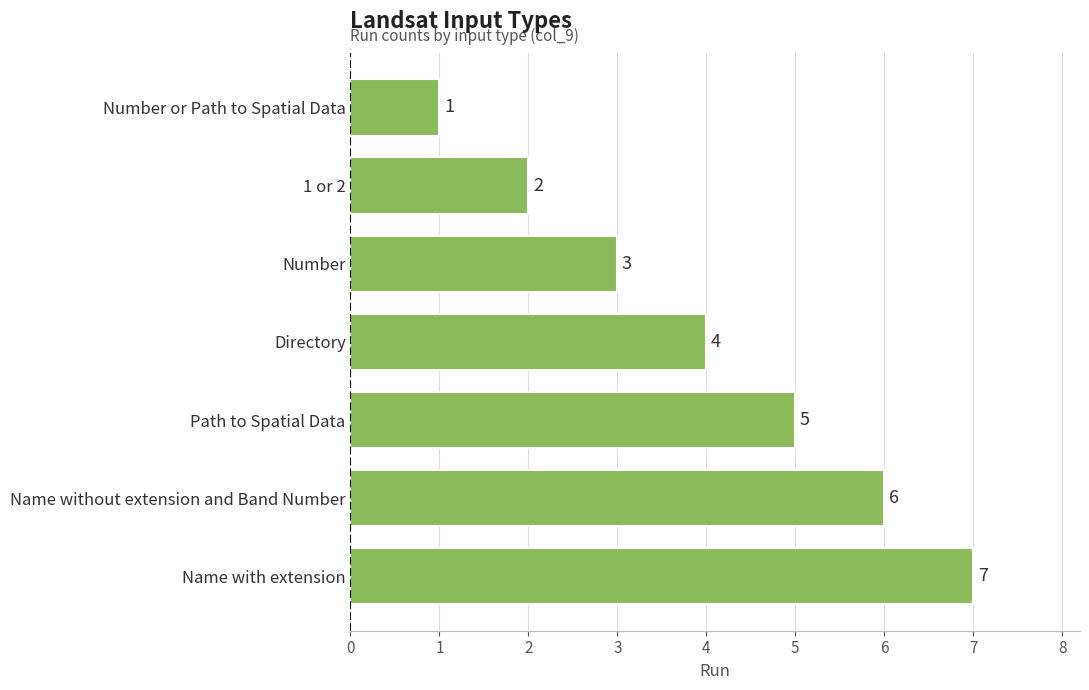

At which category does the chart reach its peak across all series?

Name with extension